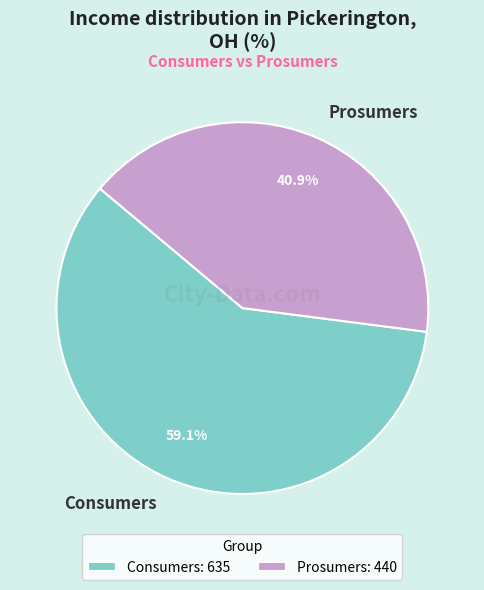

To the nearest percent, what is the average slice percentage?

50%